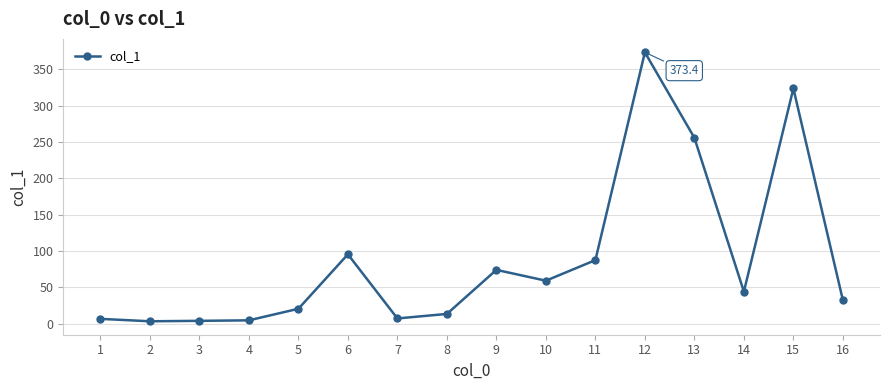

What is the average value?

88.0